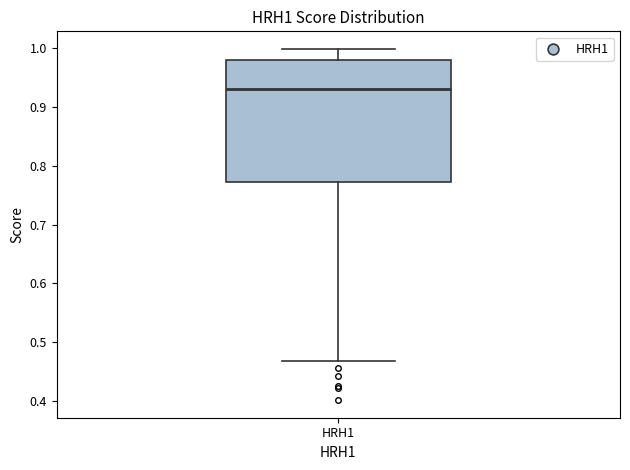

Read this box plot against the y-axis: the position of the median line, the range covered by the box, and the ends of both whiskers. The values are not printed on the chart, so give them approximately, as read against the axis.

median 0.93, box 0.77 to 0.98, whiskers 0.47 to 1.00